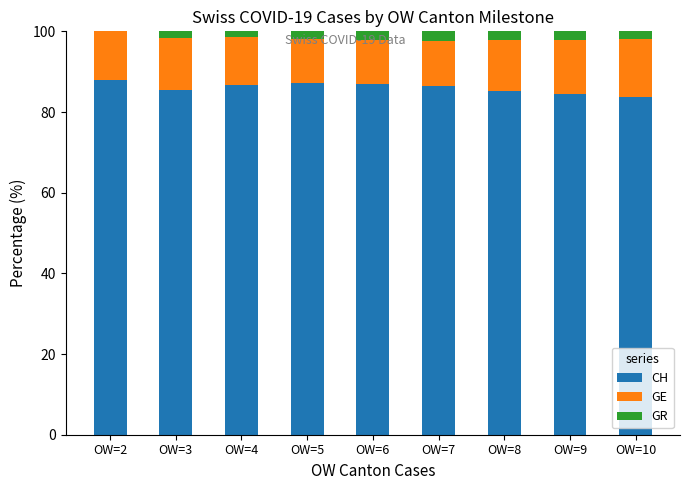

What are all the series names shown in the legend?

CH, GE, GR